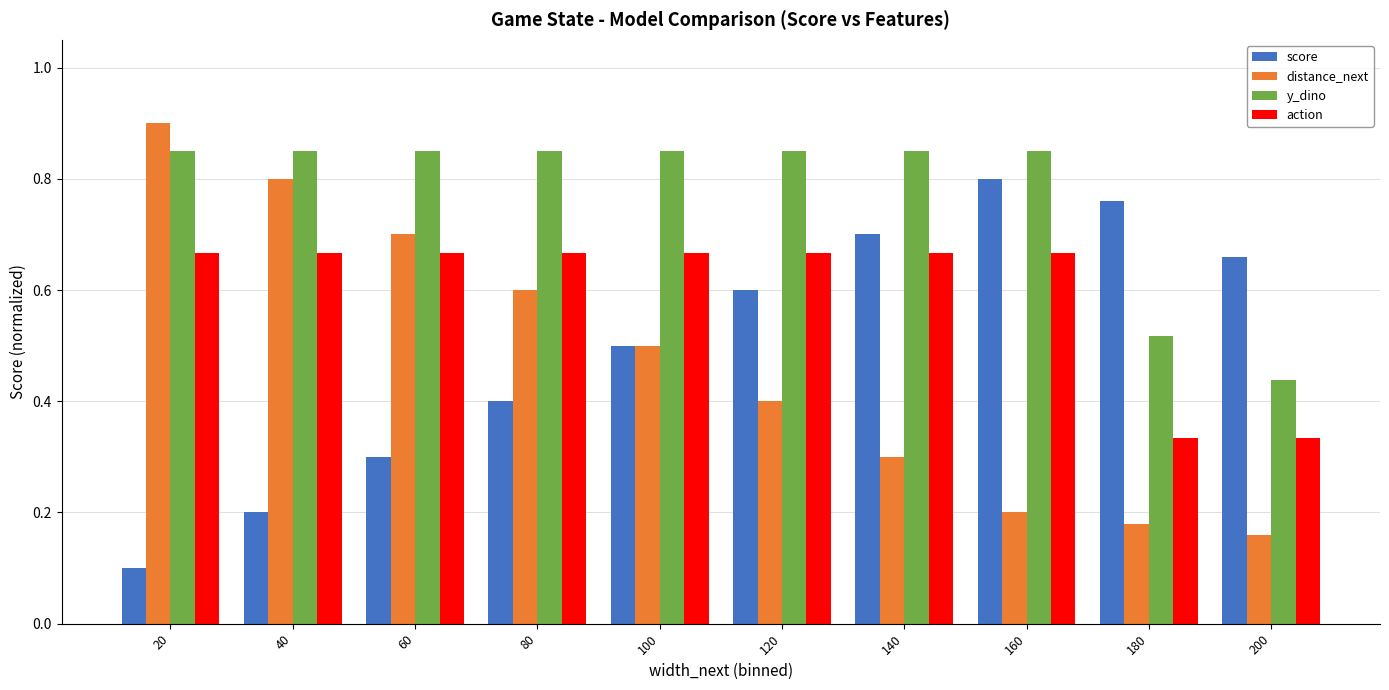

Count the distance_next values in the range 0 to 1.

10